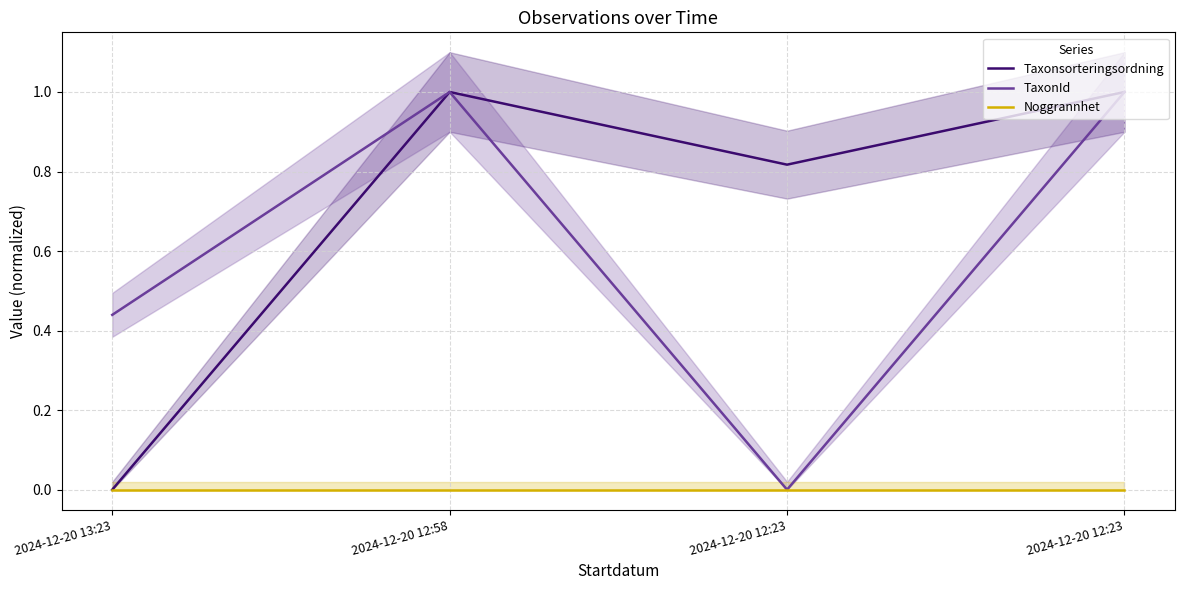

What is the spread (max minus min) of values at 2024-12-20 12:58?

1.0